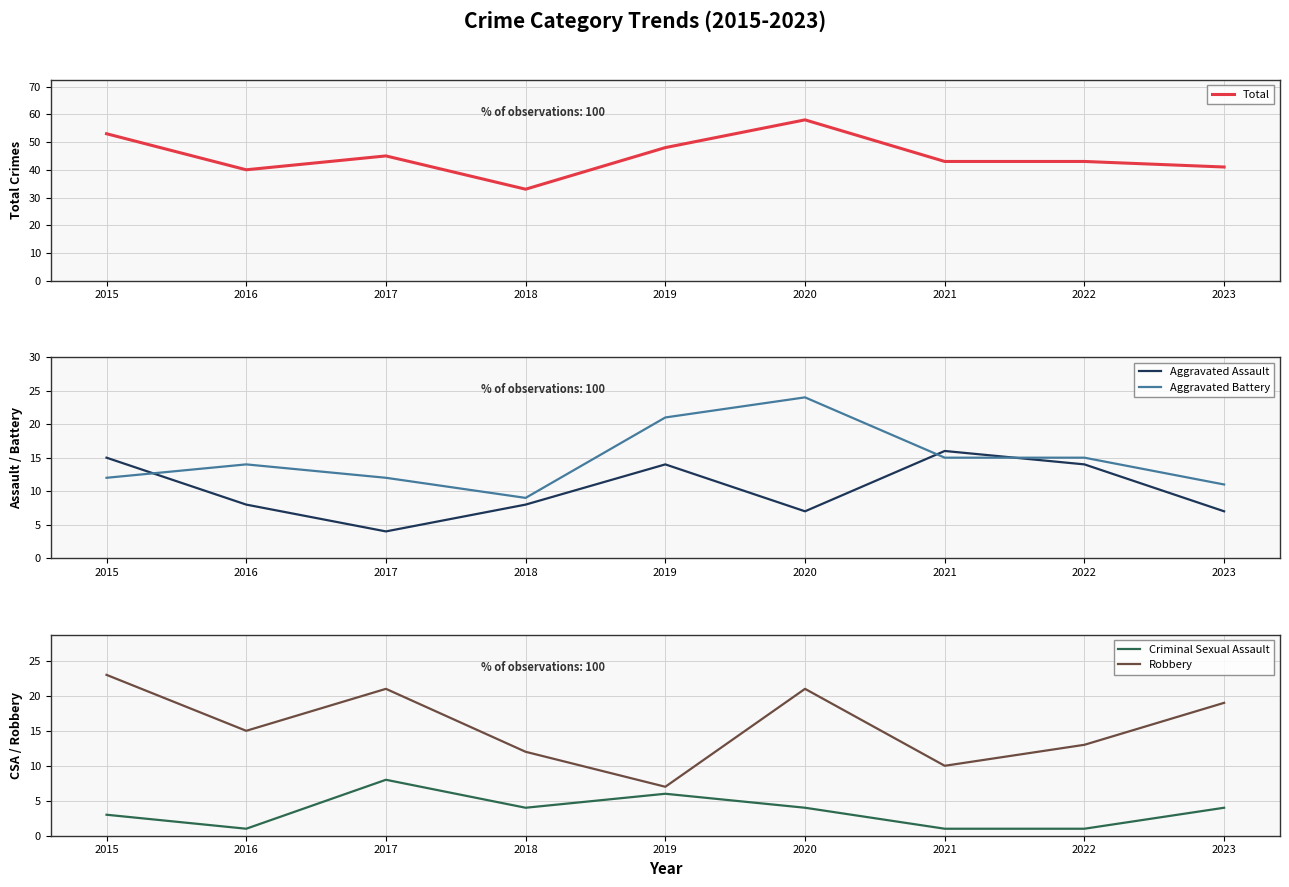

In Criminal Sexual Assault, how many points are lower than both neighbors (excluding endpoints)?

2